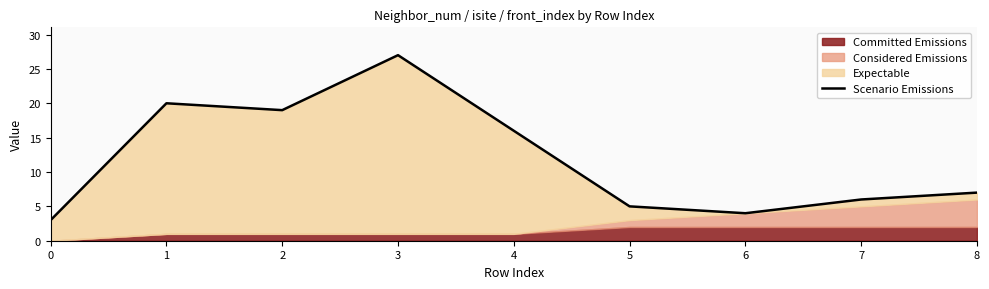

What is the smallest value displayed?

3